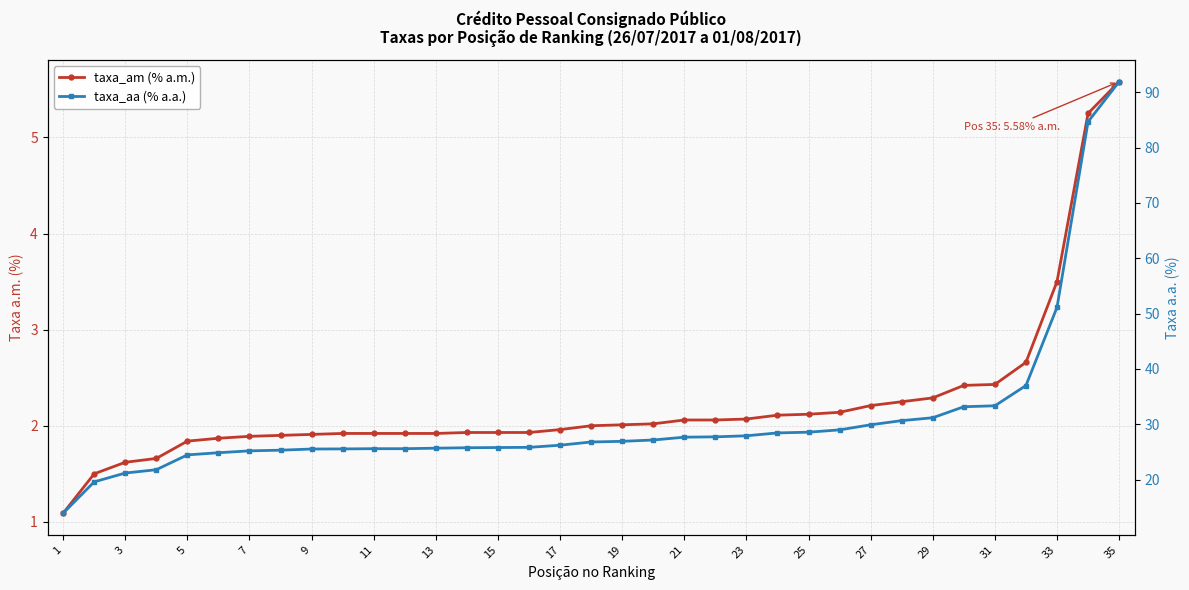

List the series in order of their overall mean, highest first.

taxa_aa (% a.a.), taxa_am (% a.m.)